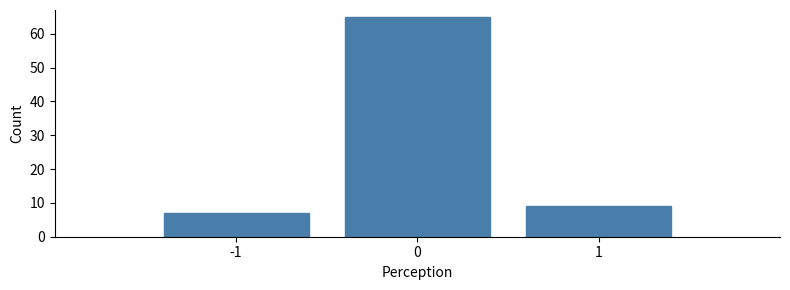

Over which range of the x-axis is the bar tallest?

-0.5 to 0.5